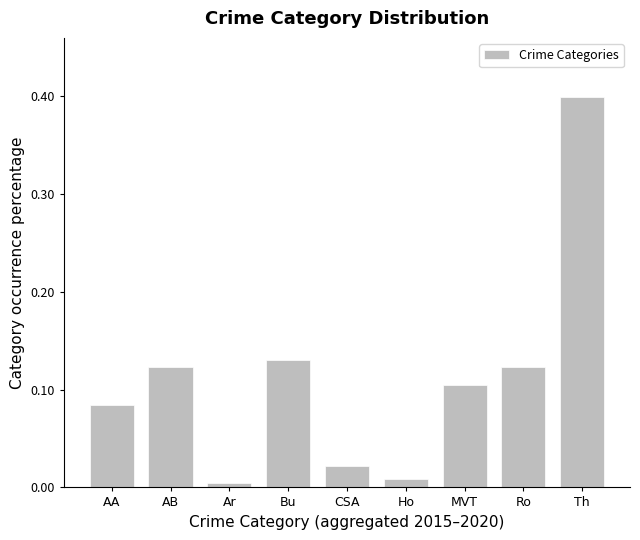

Count the number of data series in this chart.

1